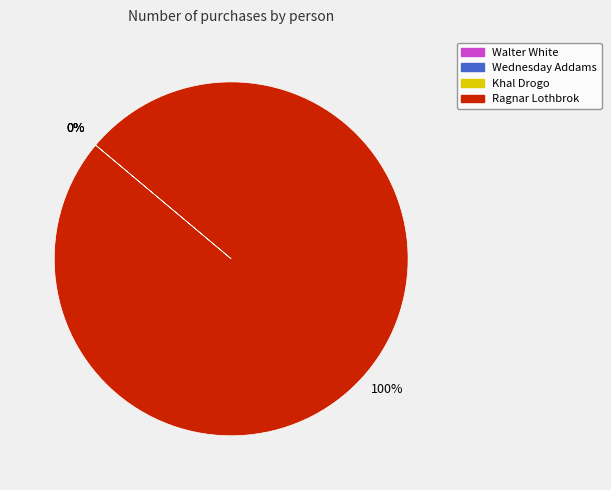

To the nearest percent, what is the difference between the largest and smallest slice percentages?

100%